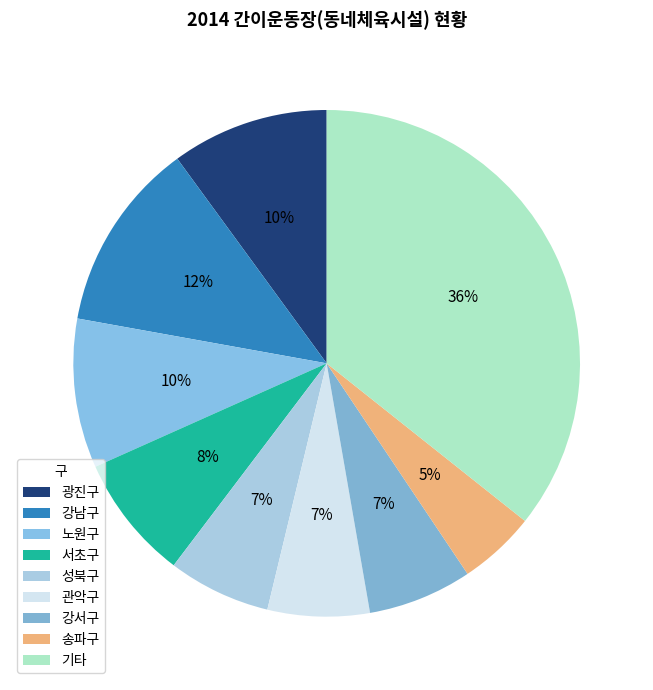

How many segments does this pie chart have?

9